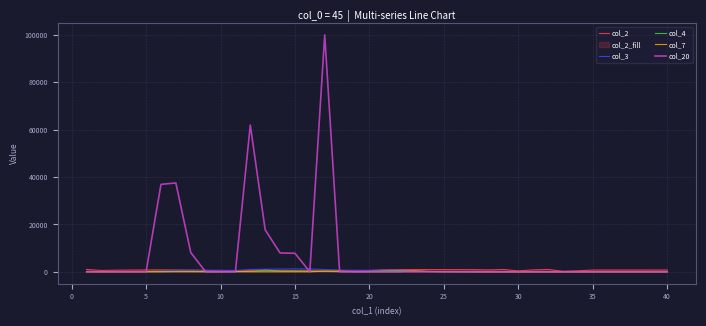

True or false: col_3 and col_4 cross at least once.

False